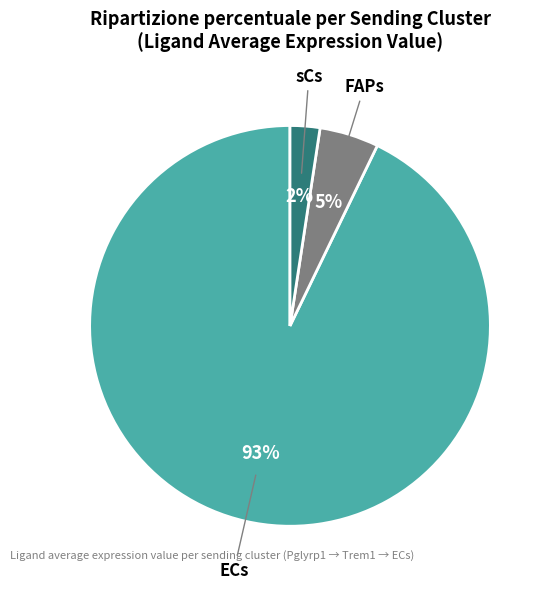

To the nearest percent, what is the combined percentage of ECs and FAPs?

98%